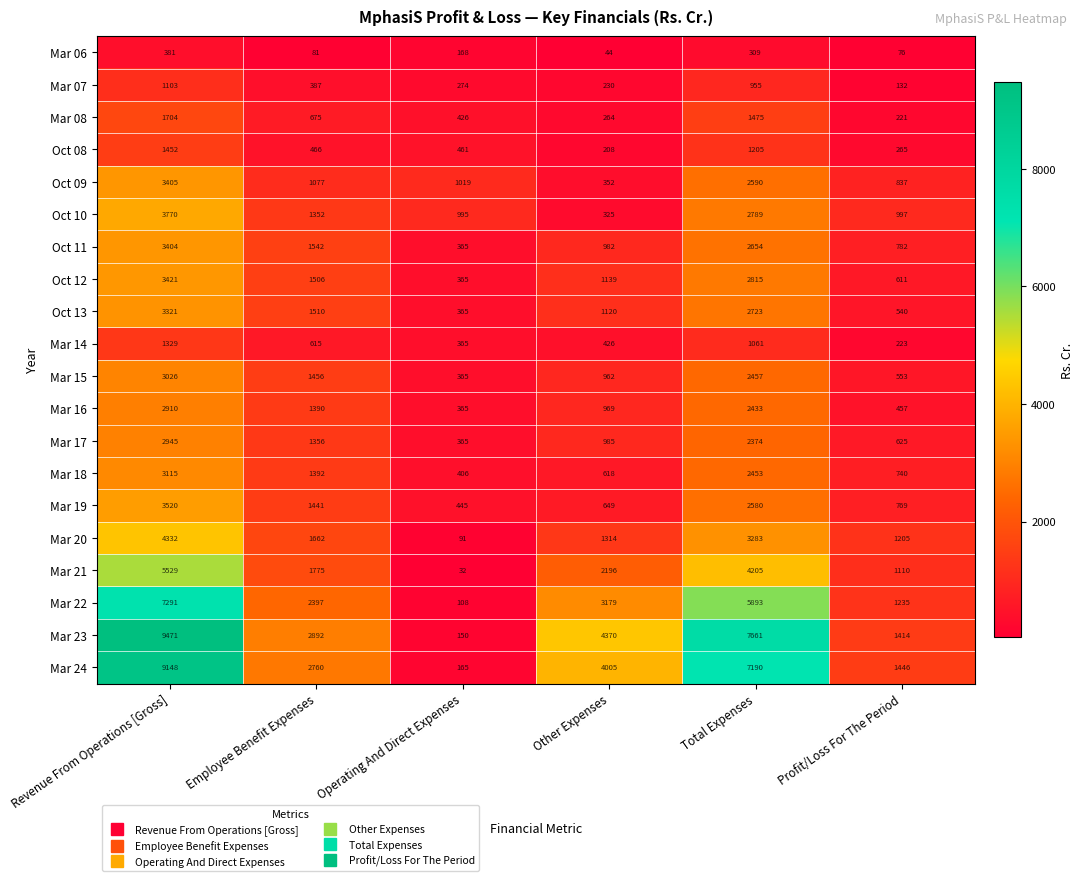

Rank the series at Profit/Loss For The Period from highest to lowest value.

Mar 24, Mar 23, Mar 22, Mar 20, Mar 21, Oct 10, Oct 09, Oct 11, Mar 19, Mar 18, Mar 17, Oct 12, Mar 15, Oct 13, Mar 16, Oct 08, Mar 14, Mar 08, Mar 07, Mar 06